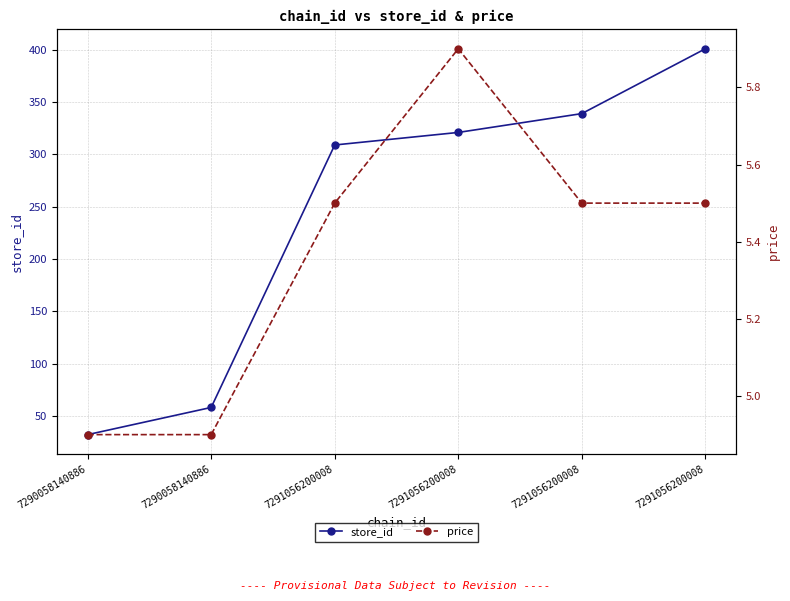

Where is price nearest to the value 5?

7290058140886